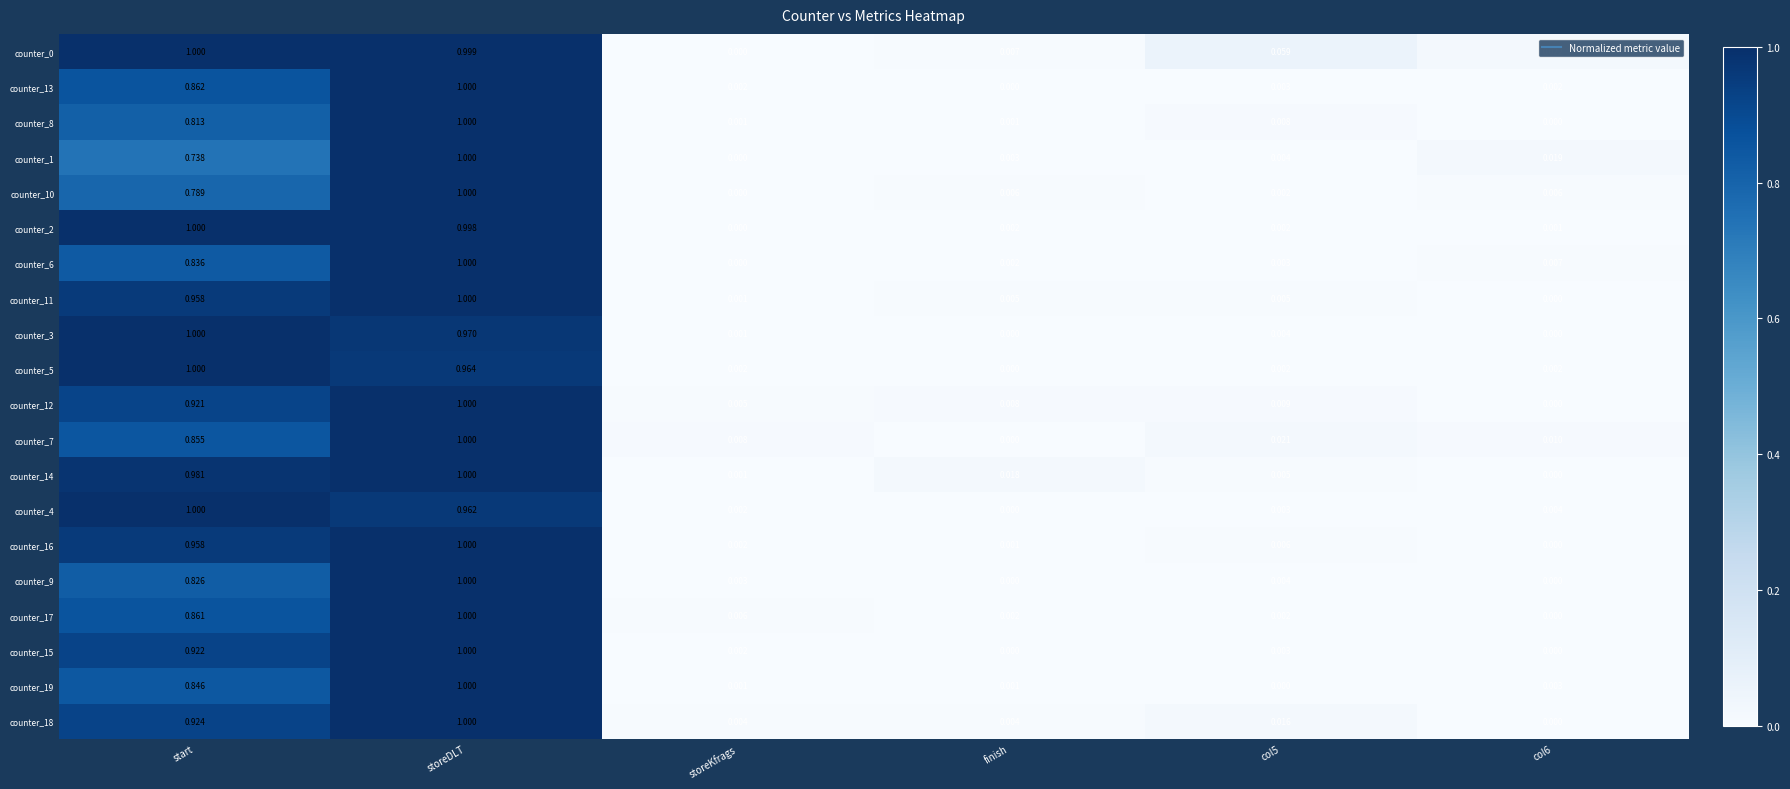

Is the value of counter_4 at col6 greater than the value of counter_14 at start?

No